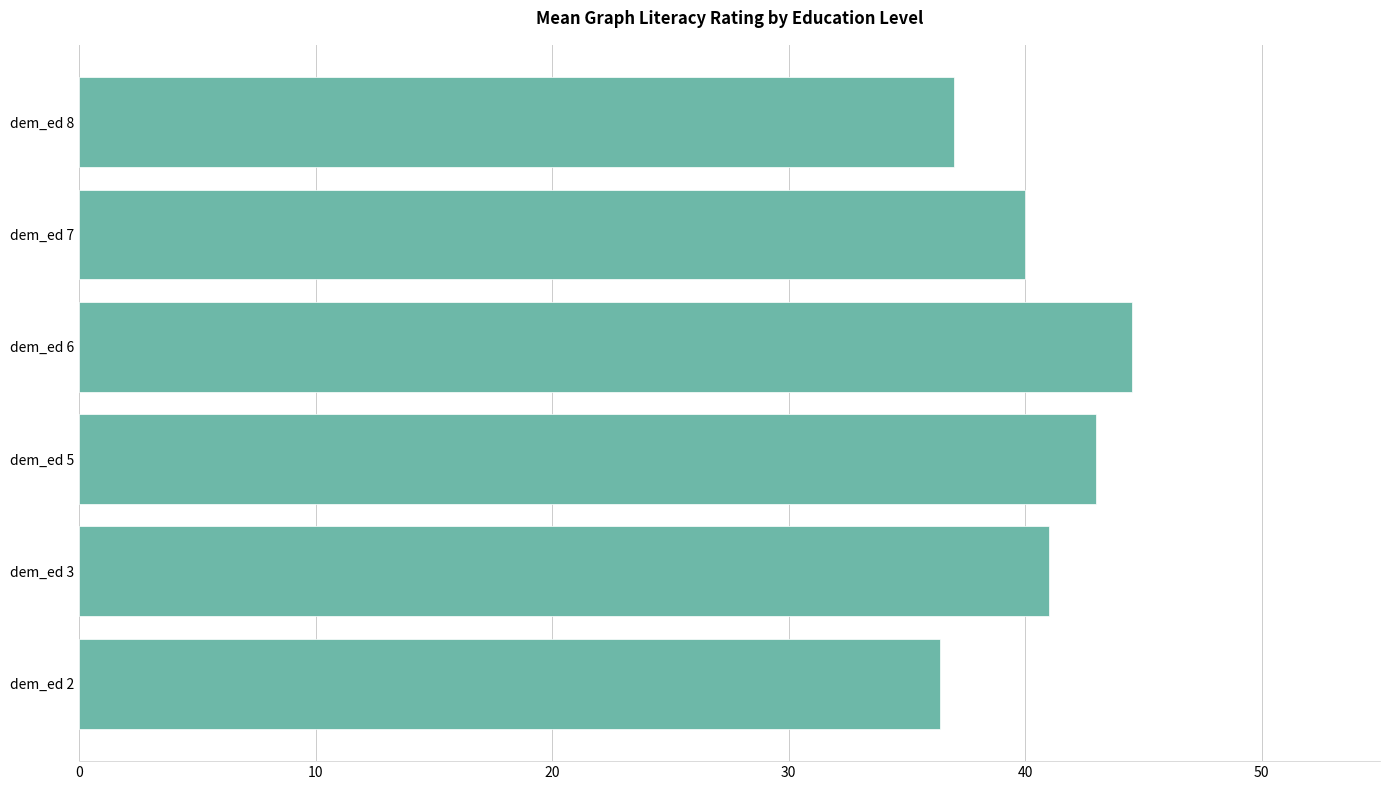

Is it true that the value at dem_ed 8 is 18.4?

False